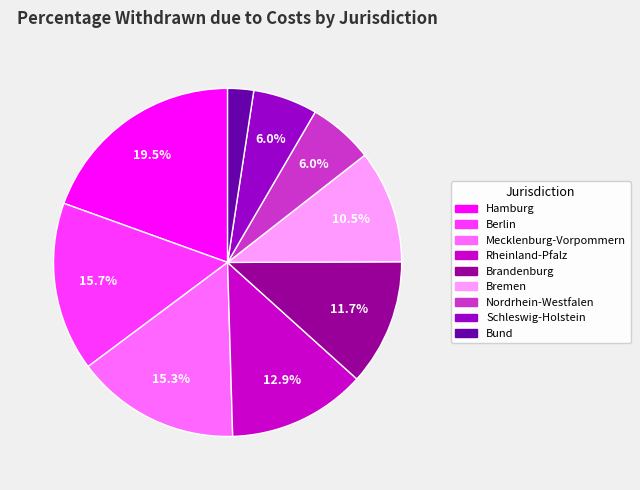

True or false: Berlin accounts for 8% of the total.

False